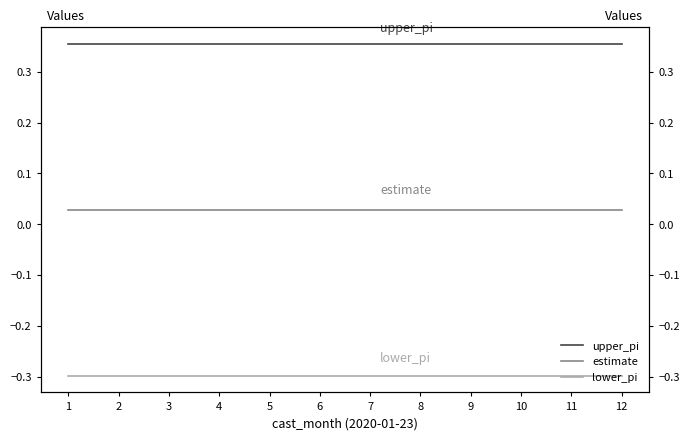

List the series in order of their peak value, lowest first.

lower_pi, estimate, upper_pi